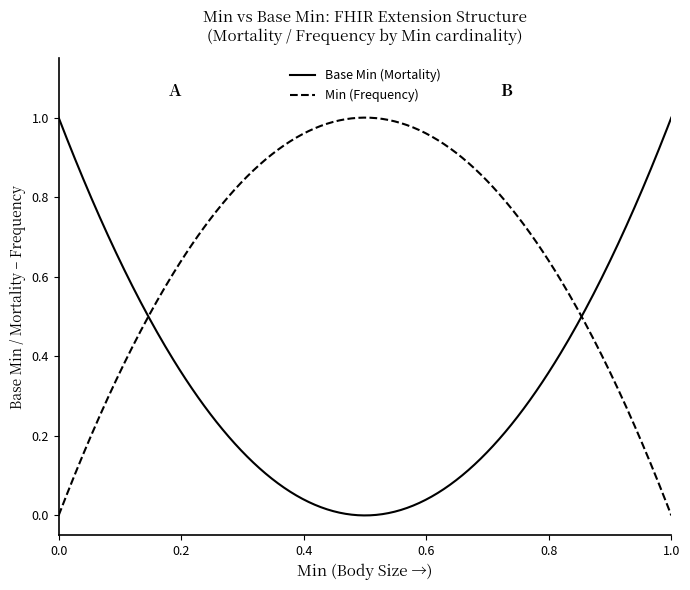

Which series has the largest total across all categories?

Min (Frequency)